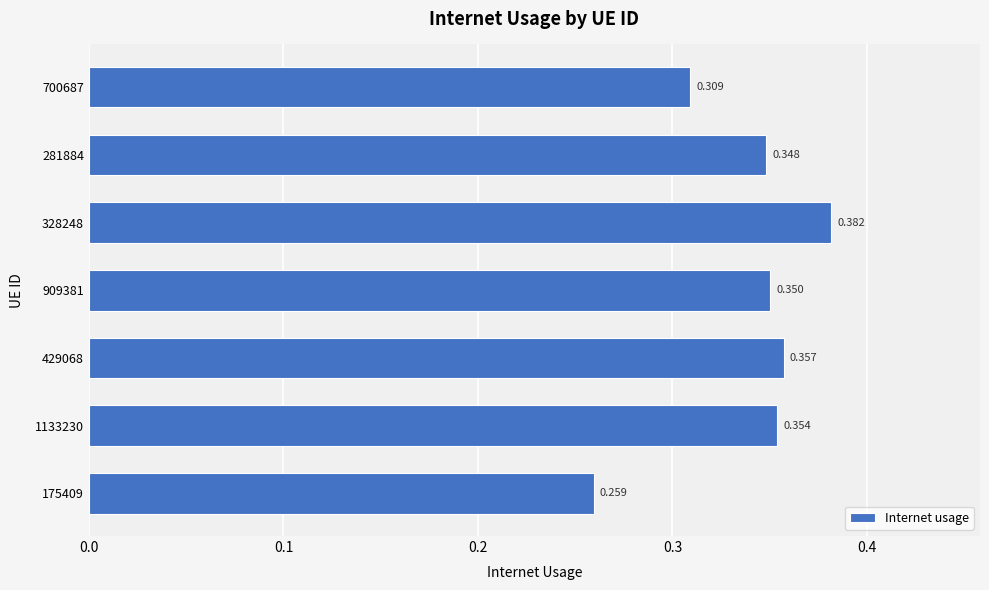

List the labels in order of value, largest first.

328248, 429068, 1133230, 909381, 281884, 700687, 175409